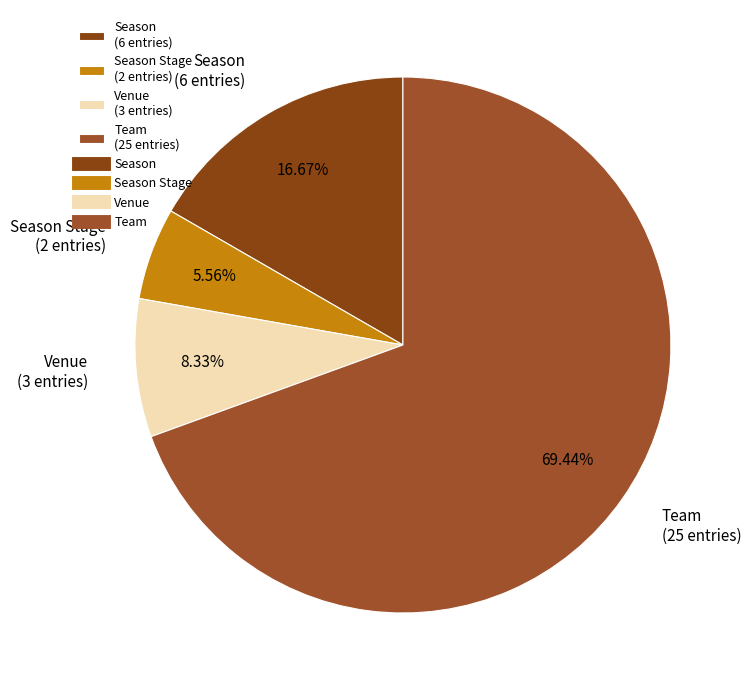

Rank the categories by value from highest to lowest.

Team (25 entries), Season (6 entries), Venue (3 entries), Season Stage (2 entries)